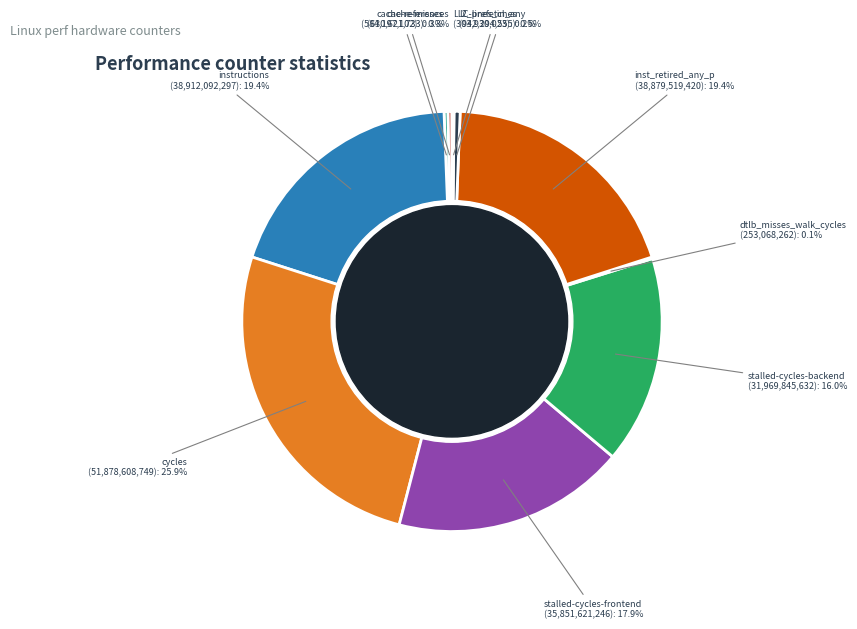

Is it true that l2_lines_in_any is 6% of the pie?

False